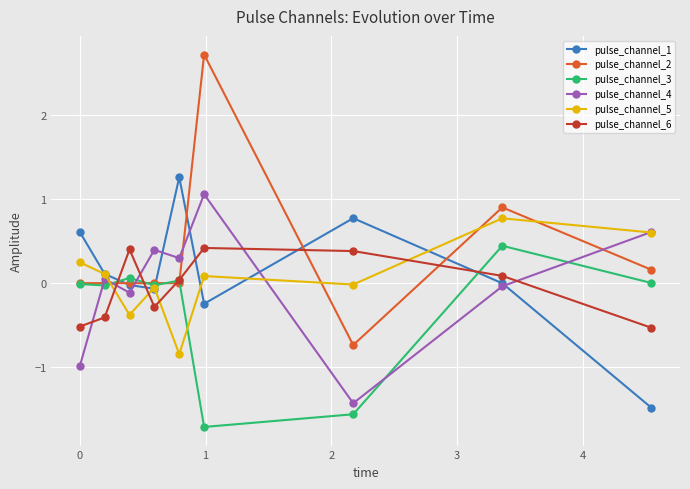

What is the value of the pulse_channel_4 point at the 3rd from the left?

-0.1